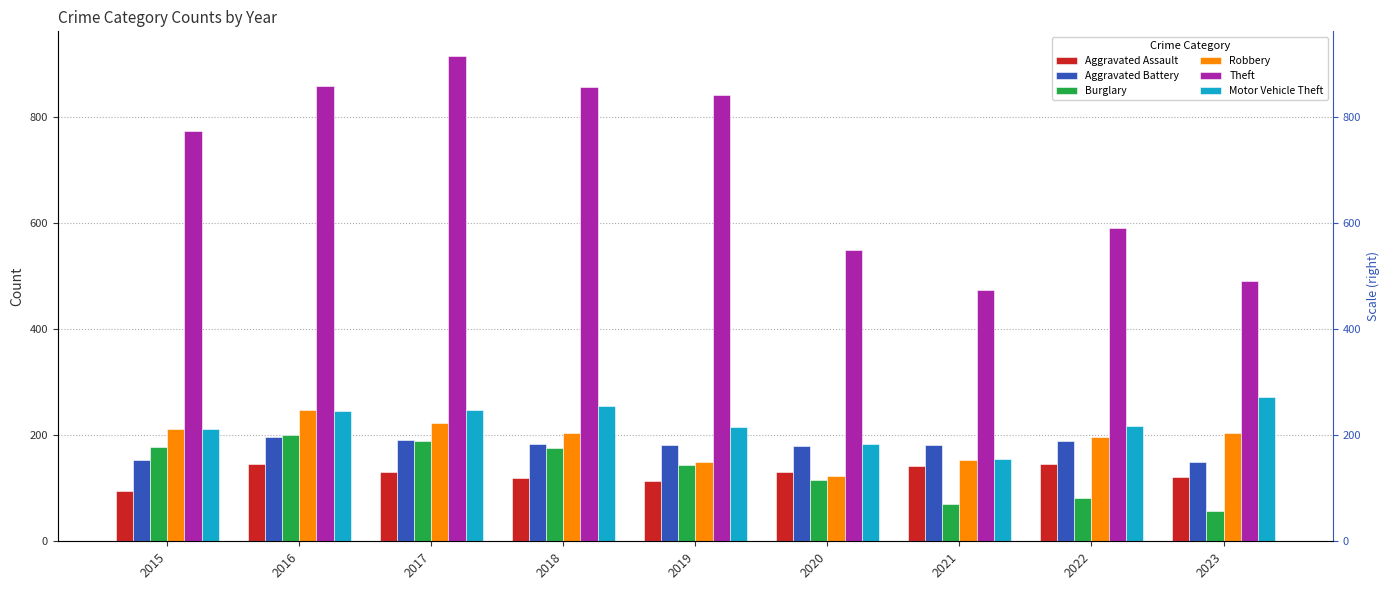

Reading left to right, extract all data points from this chart.

Aggravated Assault: 95	146	131	119	113	131	142	146	121
Aggravated Battery: 154	196	191	183	182	180	182	190	150
Burglary: 178	201	189	176	143	115	71	81	58
Robbery: 212	247	224	204	150	124	153	196	204
Theft: 774	858	916	856	841	550	474	590	490
Motor Vehicle Theft: 211	245	247	256	216	184	156	218	273